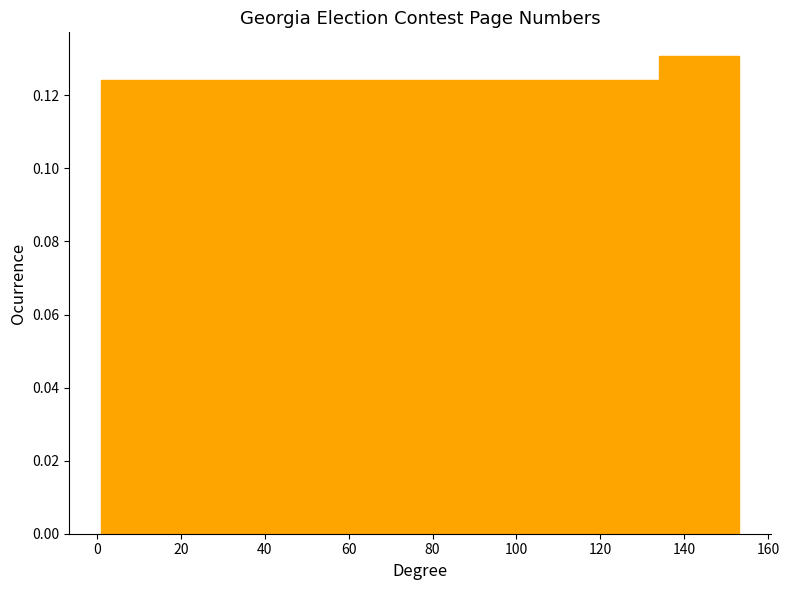

Which range on the x-axis has the tallest bar?

134 to 153